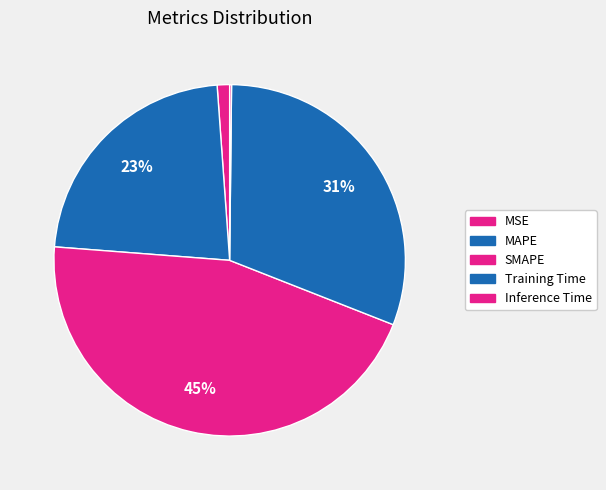

What is the largest slice in the pie chart?

SMAPE